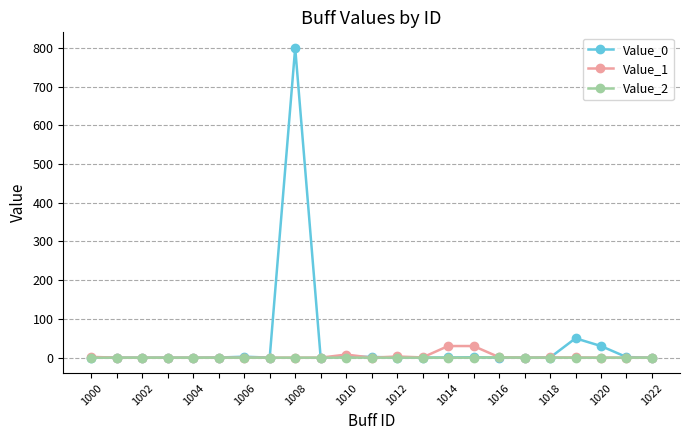

At which category is the sum across all series the highest?

1016